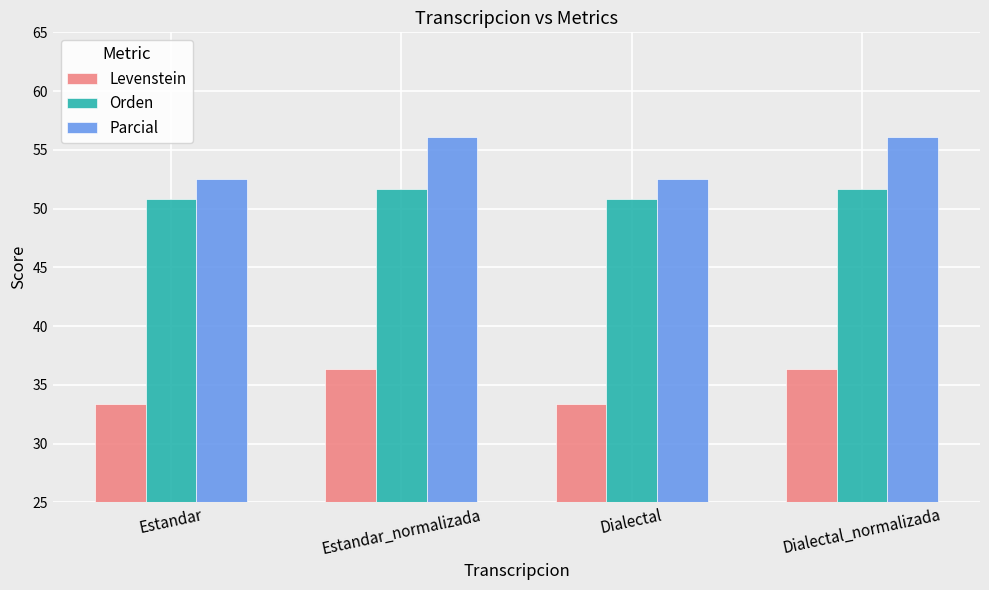

What is the sum of all Orden values?

205.0